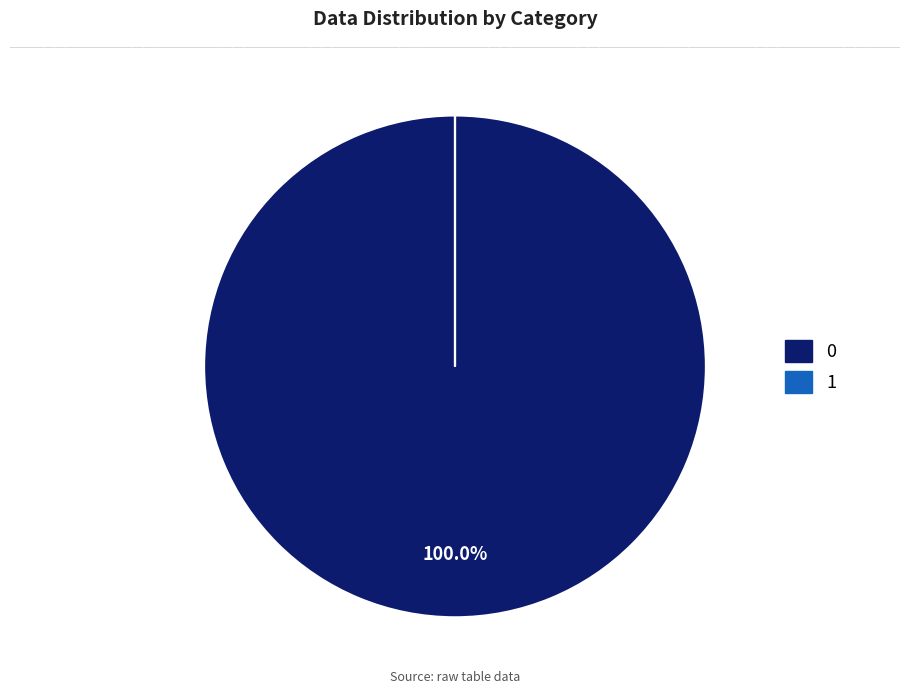

To the nearest percent, what is the difference between the largest and smallest slice percentages?

100%